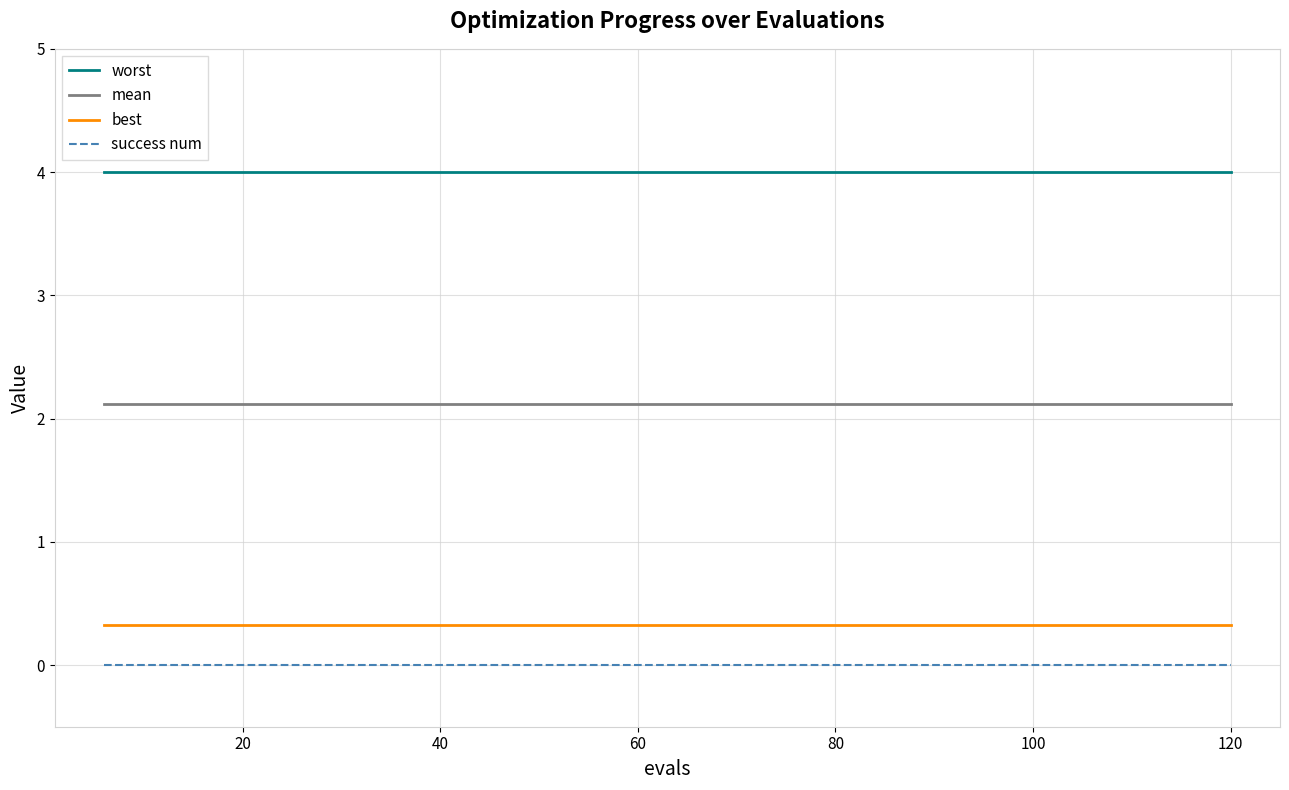

True or false: worst and best cross at least once.

False